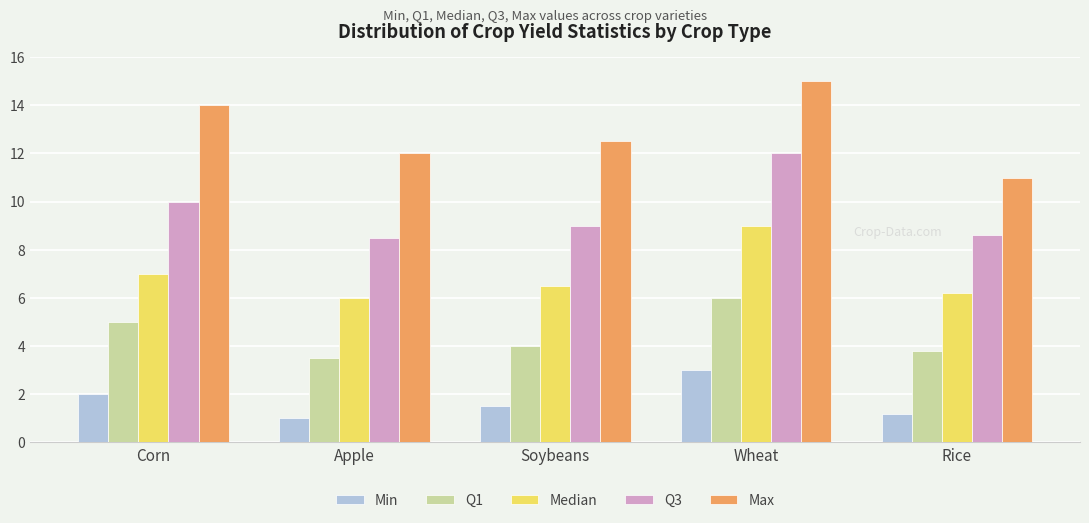

Count the number of categories in the chart.

5